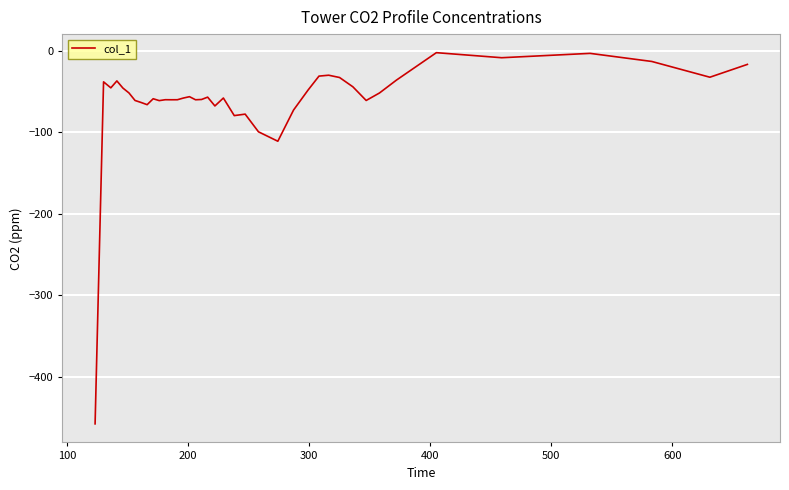

What is the difference between the maximum and minimum values?

455.5